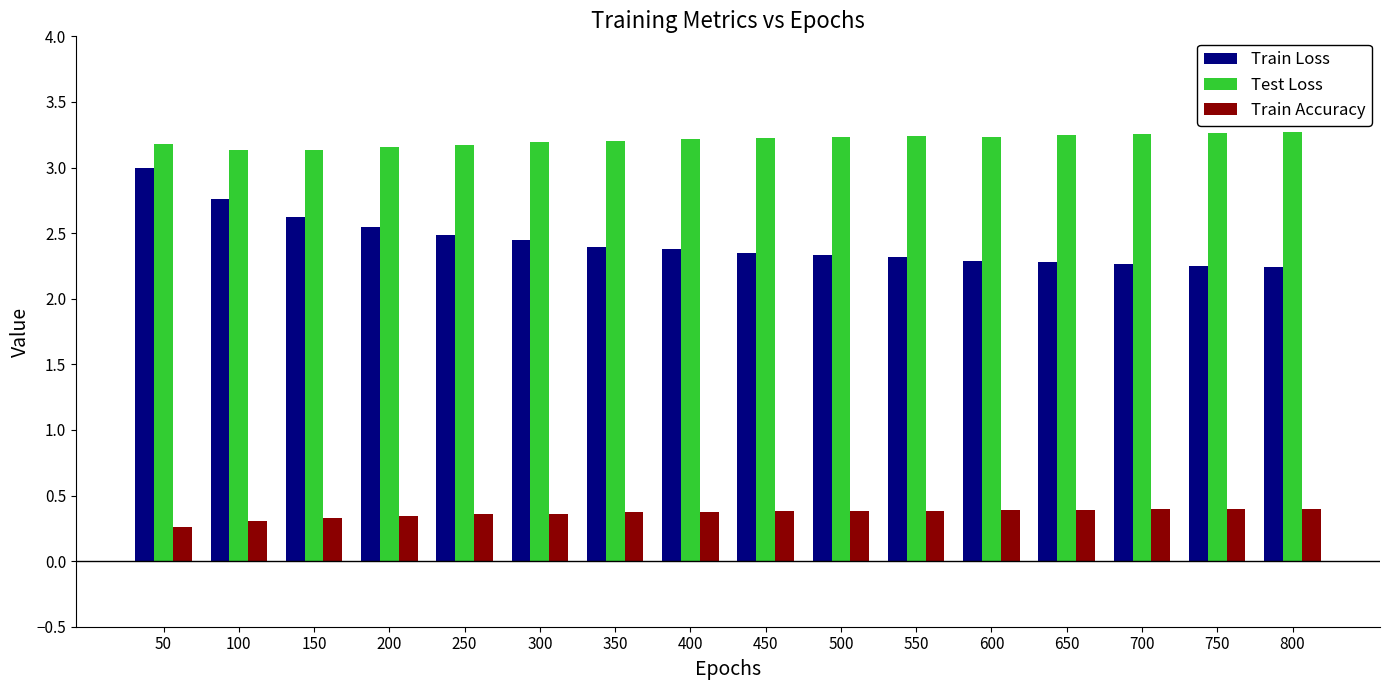

What is the value of the Train Loss bar at the 7th from the left?

2.4